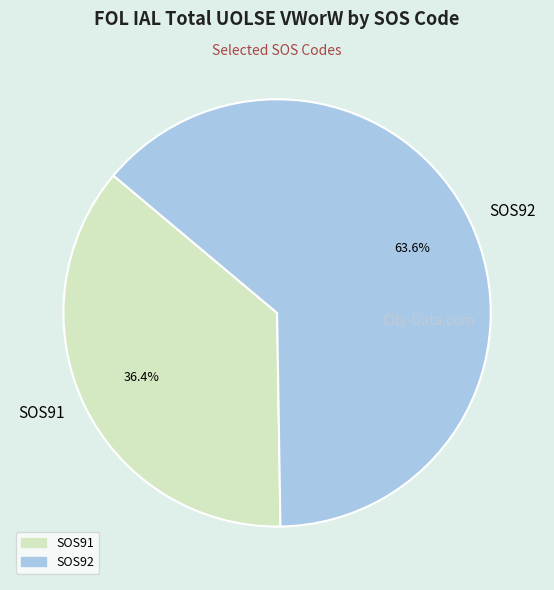

What portion of the pie excludes SOS91?

63.6%